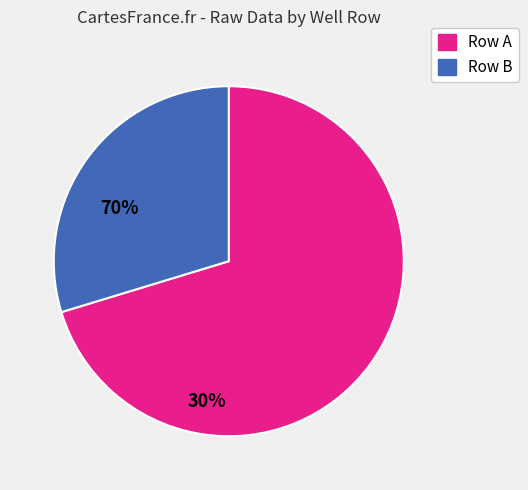

Does any single category account for the majority?

Yes